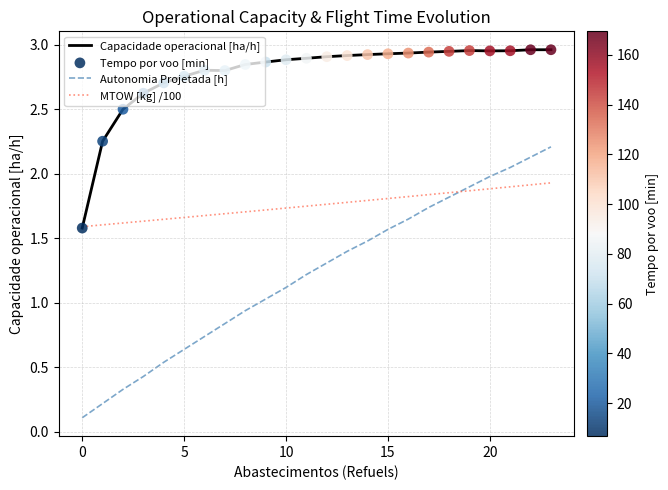

List the series in order of their peak value, highest first.

Capacidade operacional [ha/h], Autonomia Projetada [h], MTOW [kg] /100